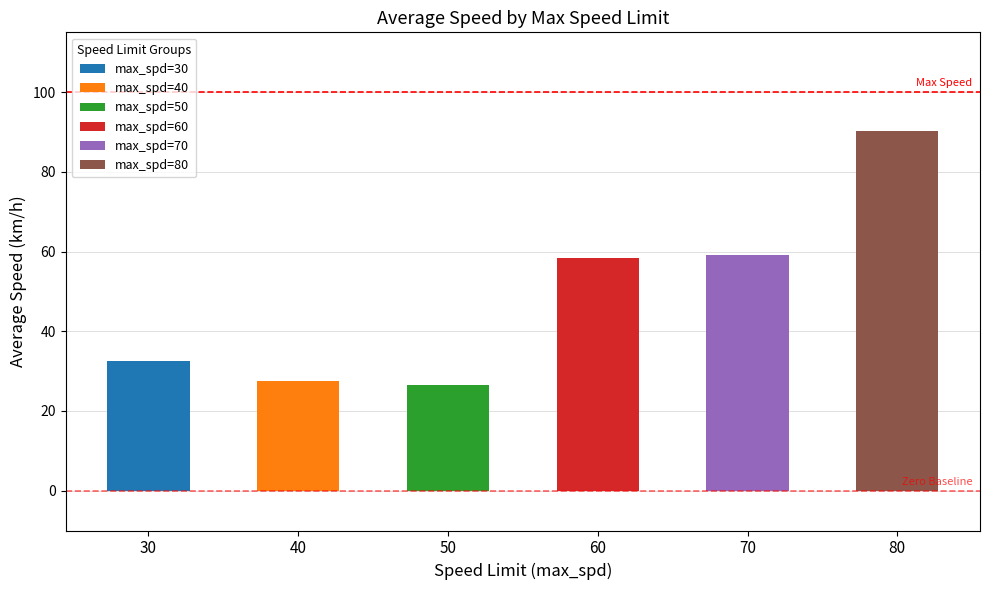

What is the average value?

49.1